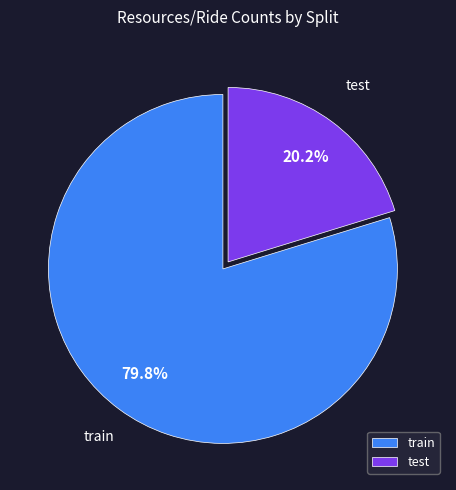

Does train represent more than half of the total?

Yes